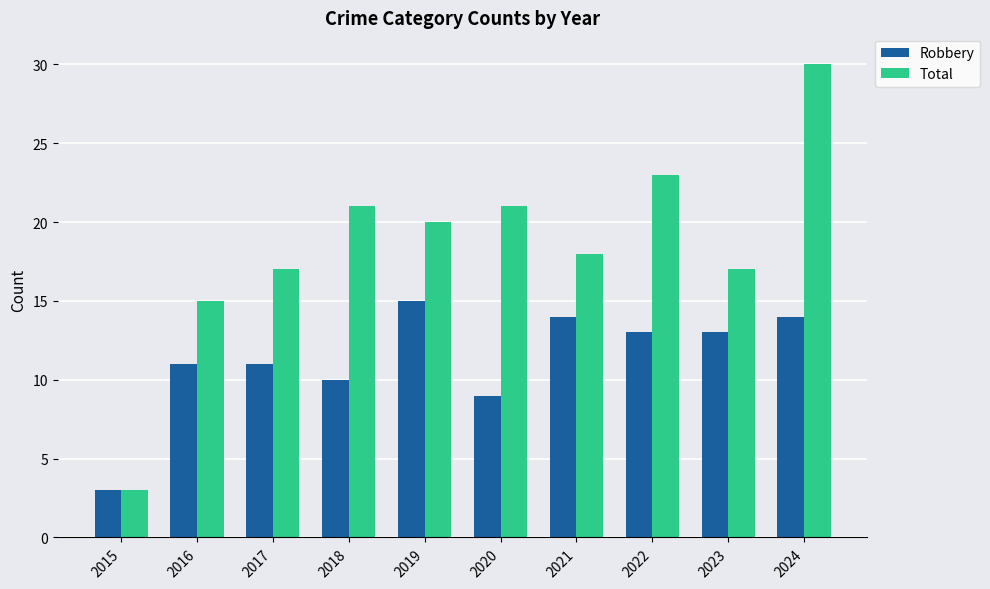

Reading left to right, extract all data points from this chart.

Robbery: 2015=3	2016=11	2017=11	2018=10	2019=15	2020=9	2021=14	2022=13	2023=13	2024=14
Total: 2015=3	2016=15	2017=17	2018=21	2019=20	2020=21	2021=18	2022=23	2023=17	2024=30